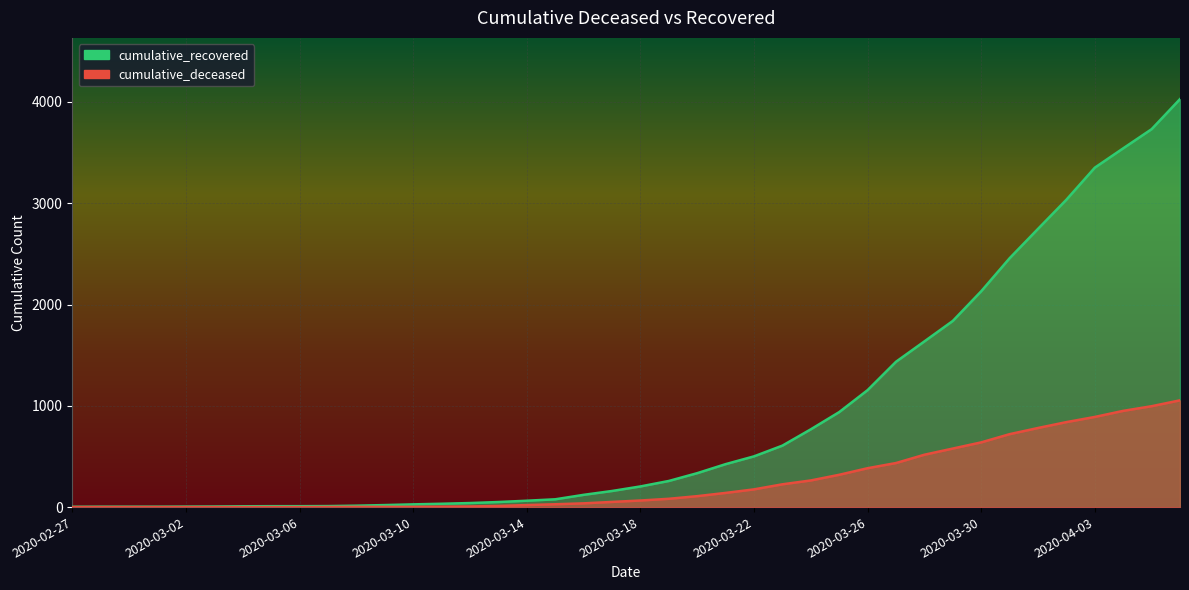

True or false: cumulative_deceased and cumulative_recovered intersect in this chart.

False